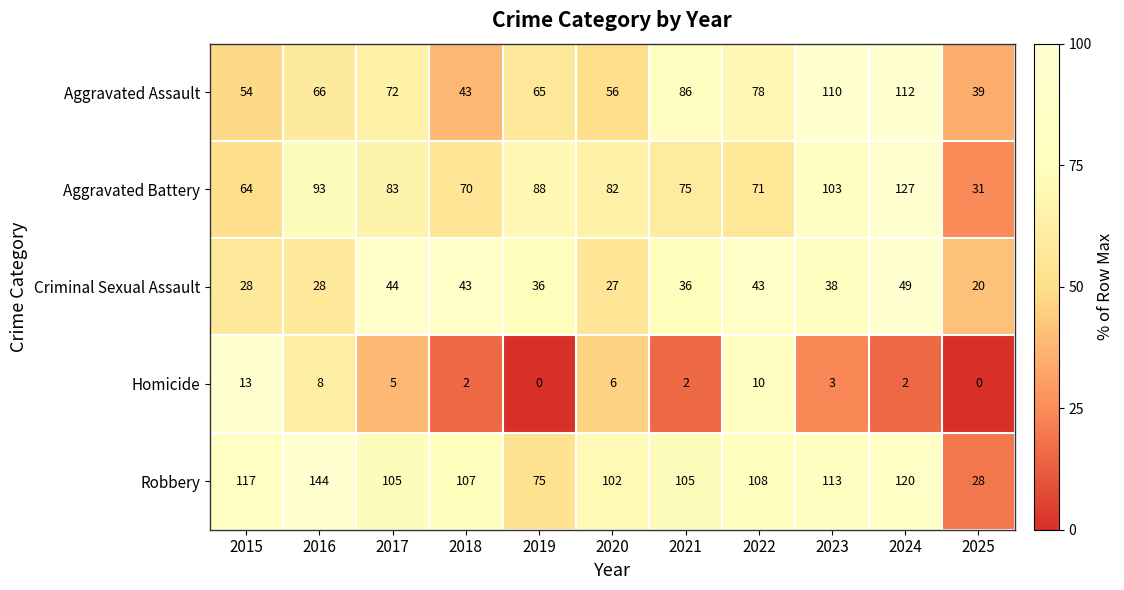

At which category is the sum across all series the highest?

2024